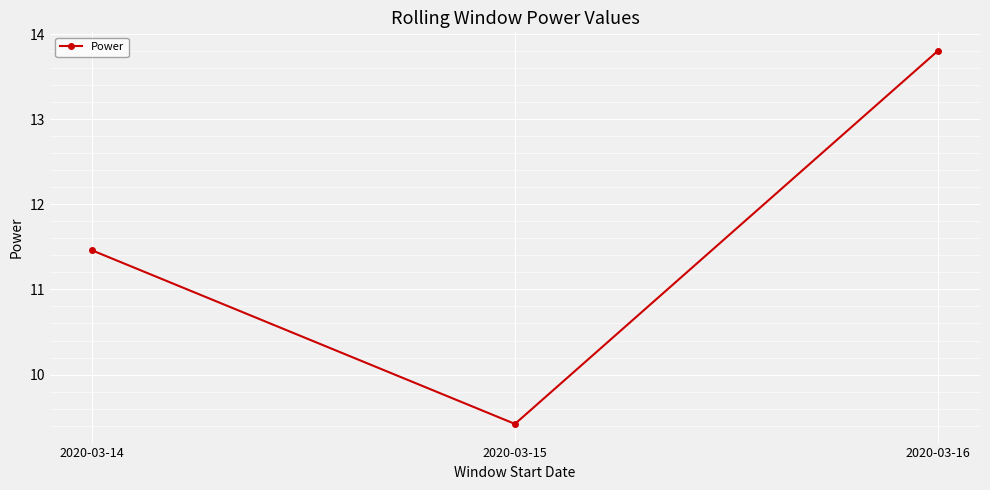

List the labels in order of value, largest first.

2020-03-16, 2020-03-14, 2020-03-15